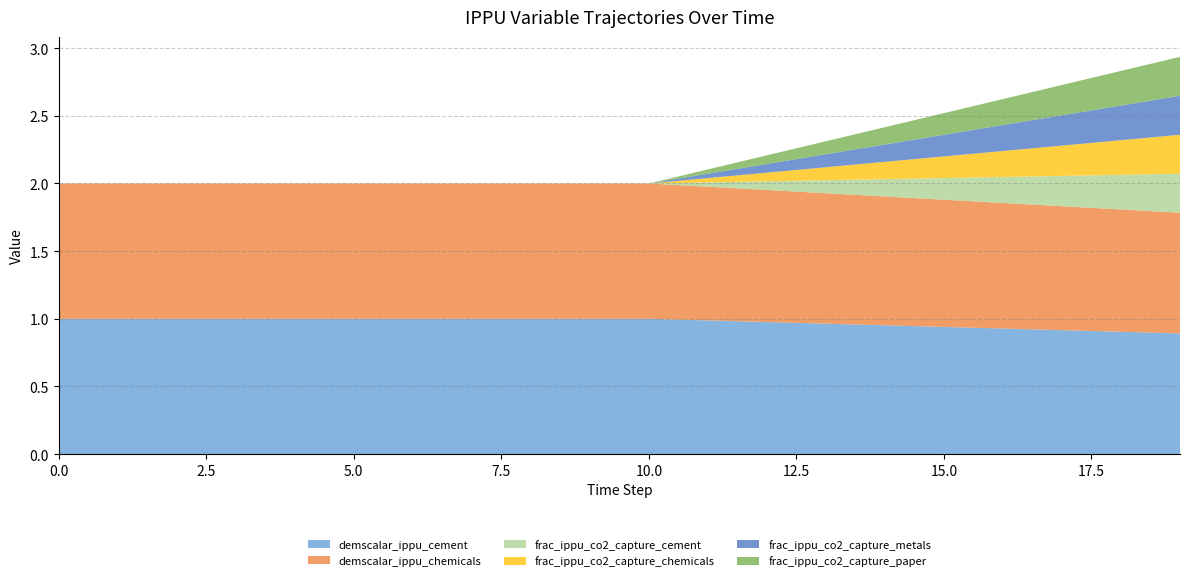

Reading right to left, what are all the values shown in this chart?

demscalar_ippu_cement: 0.9	0.9	0.9	0.9	0.9	1.0	1.0	1.0	1.0	1.0	1.0	1.0	1.0	1.0	1.0	1.0	1.0	1.0	1.0	1.0
demscalar_ippu_chemicals: 0.9	0.9	0.9	0.9	0.9	1.0	1.0	1.0	1.0	1.0	1.0	1.0	1.0	1.0	1.0	1.0	1.0	1.0	1.0	1.0
frac_ippu_co2_capture_cement: 0.3	0.3	0.2	0.2	0.2	0.1	0.1	0.1	0.0	0.0	0.0	0.0	0.0	0.0	0.0	0.0	0.0	0.0	0.0	0.0
frac_ippu_co2_capture_chemicals: 0.3	0.3	0.2	0.2	0.2	0.1	0.1	0.1	0.0	0.0	0.0	0.0	0.0	0.0	0.0	0.0	0.0	0.0	0.0	0.0
frac_ippu_co2_capture_metals: 0.3	0.3	0.2	0.2	0.2	0.1	0.1	0.1	0.0	0.0	0.0	0.0	0.0	0.0	0.0	0.0	0.0	0.0	0.0	0.0
frac_ippu_co2_capture_paper: 0.3	0.3	0.2	0.2	0.2	0.1	0.1	0.1	0.0	0.0	0.0	0.0	0.0	0.0	0.0	0.0	0.0	0.0	0.0	0.0